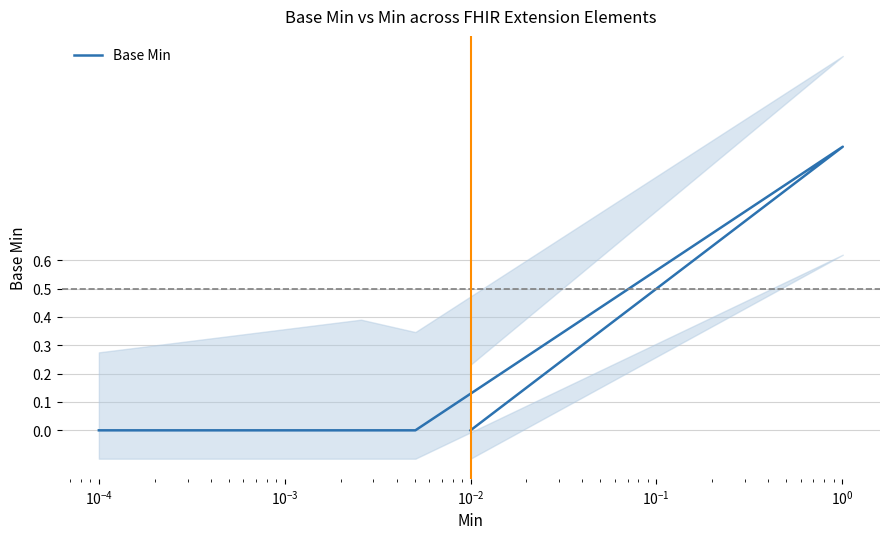

Is it true that the value at $\mathdefault{10^{-4}}$ is 0?

False